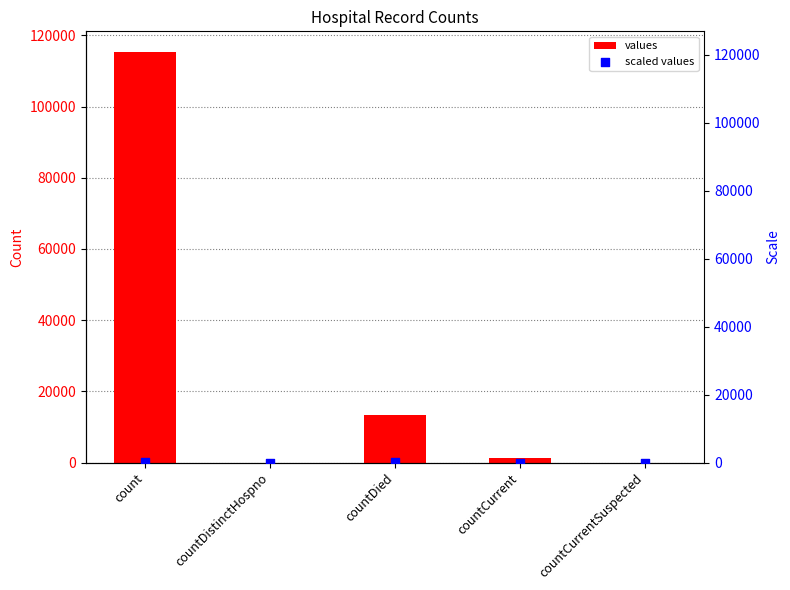

At which category is the sum across all series the highest?

count